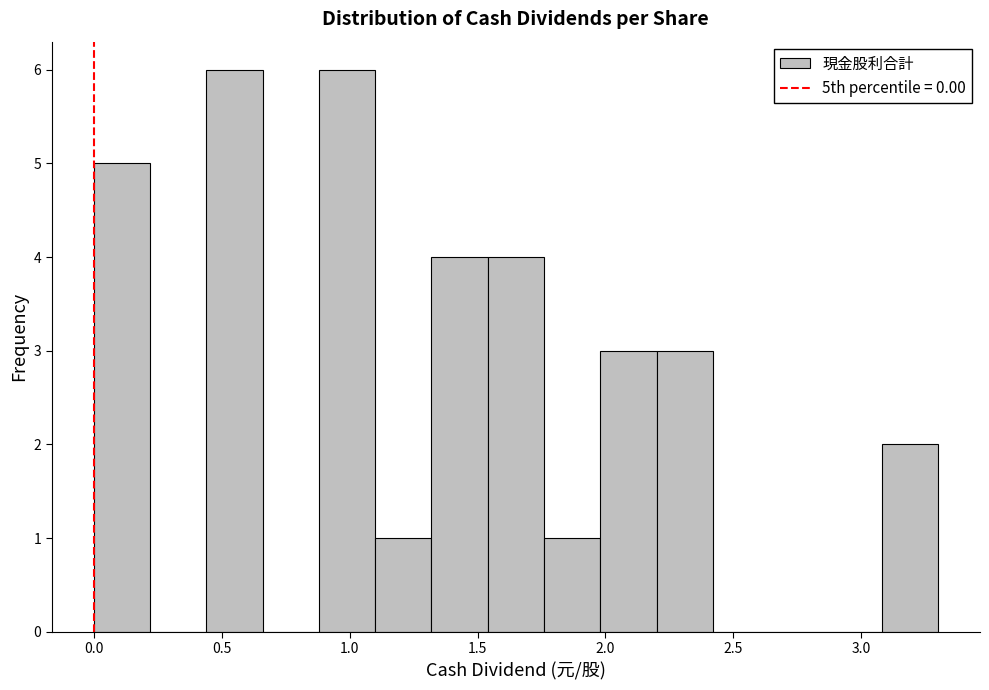

Reading left to right, list every bar in this chart as the range it spans on the x-axis followed by its height. Neither the bar edges nor the heights are printed on the chart, so give them approximately, as read against the axes.

0.00 to 0.22: 5
0.22 to 0.44: 0
0.44 to 0.66: 6
0.66 to 0.88: 0
0.88 to 1.10: 6
1.10 to 1.32: 1
1.32 to 1.54: 4
1.54 to 1.76: 4
1.76 to 1.98: 1
1.98 to 2.20: 3
2.20 to 2.42: 3
2.42 to 2.64: 0
2.64 to 2.86: 0
2.86 to 3.08: 0
3.08 to 3.30: 2